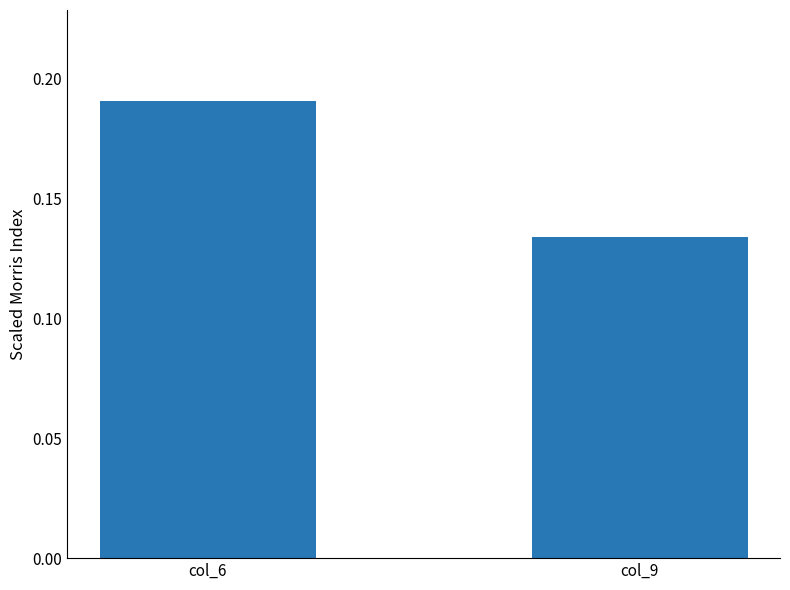

The value at col_6 is 0.3. True or false?

False